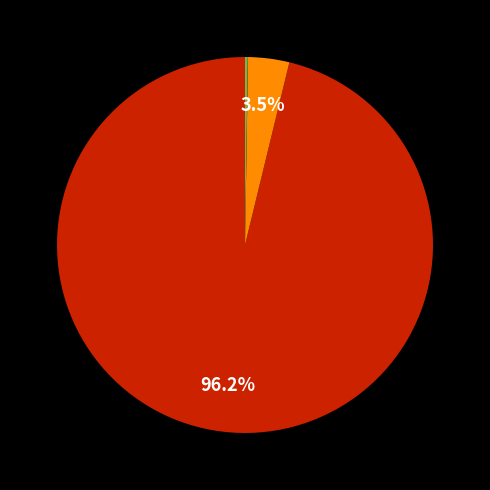

Is there any slice that represents more than half of the pie?

Yes